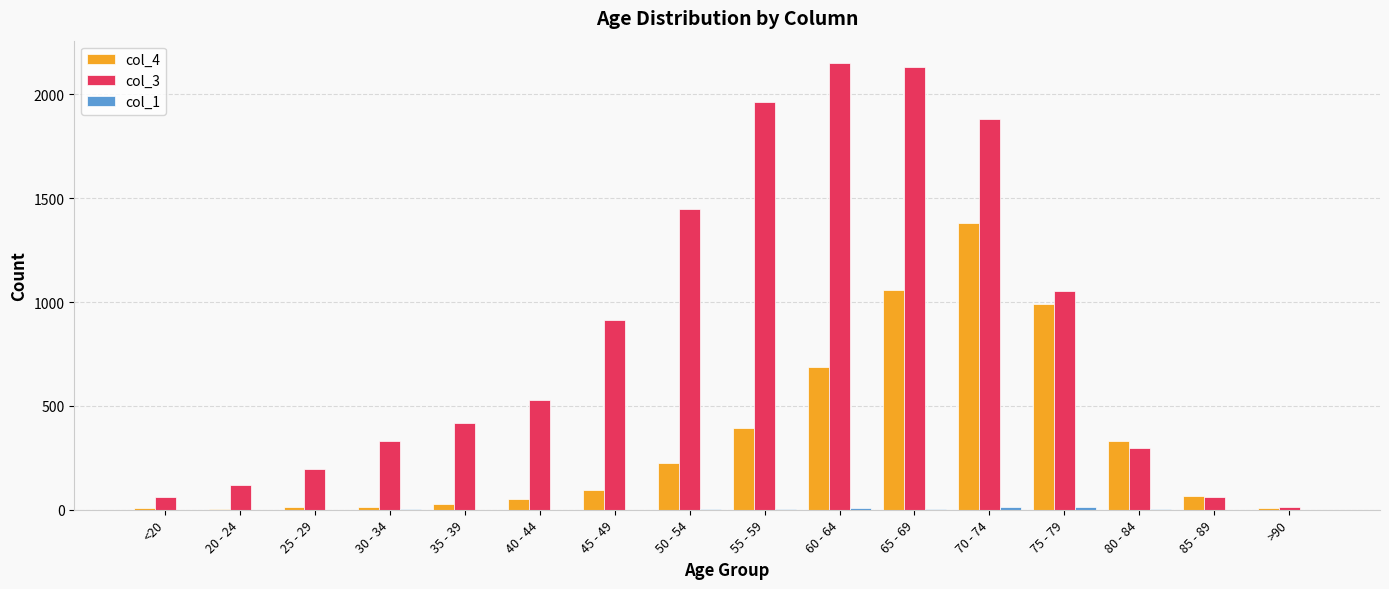

What is the sum of the col_4 values at 70 - 74 and 60 - 64?

2070